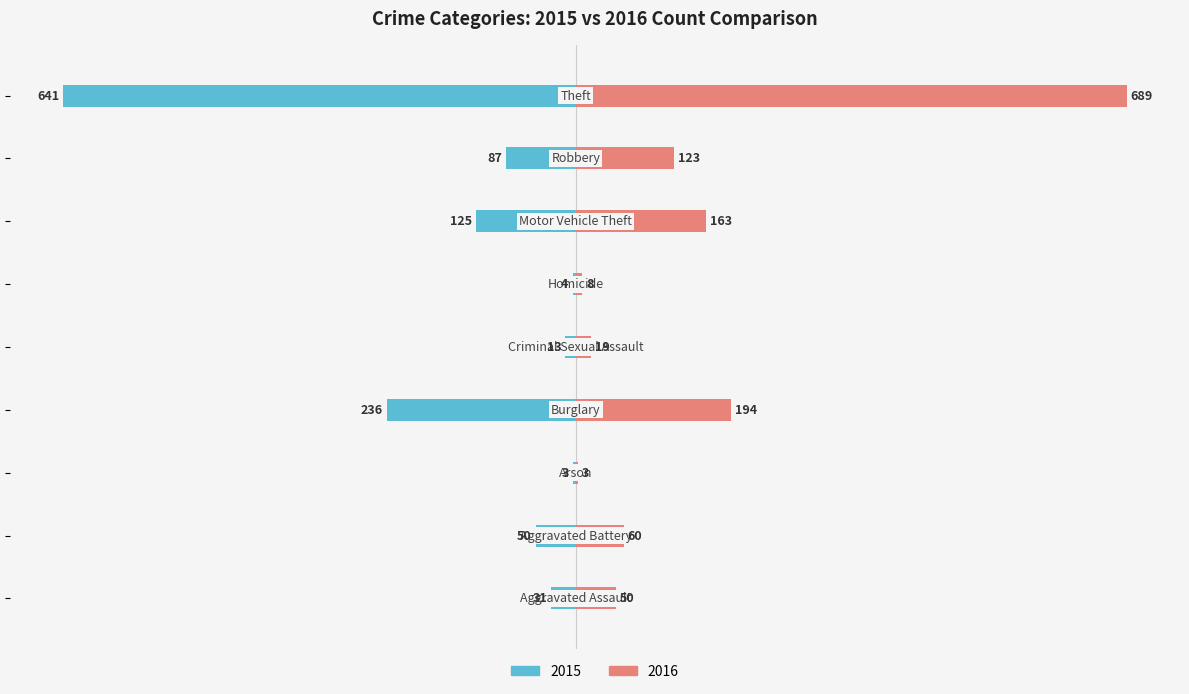

Where is 2016 nearest to the value 346?

Burglary